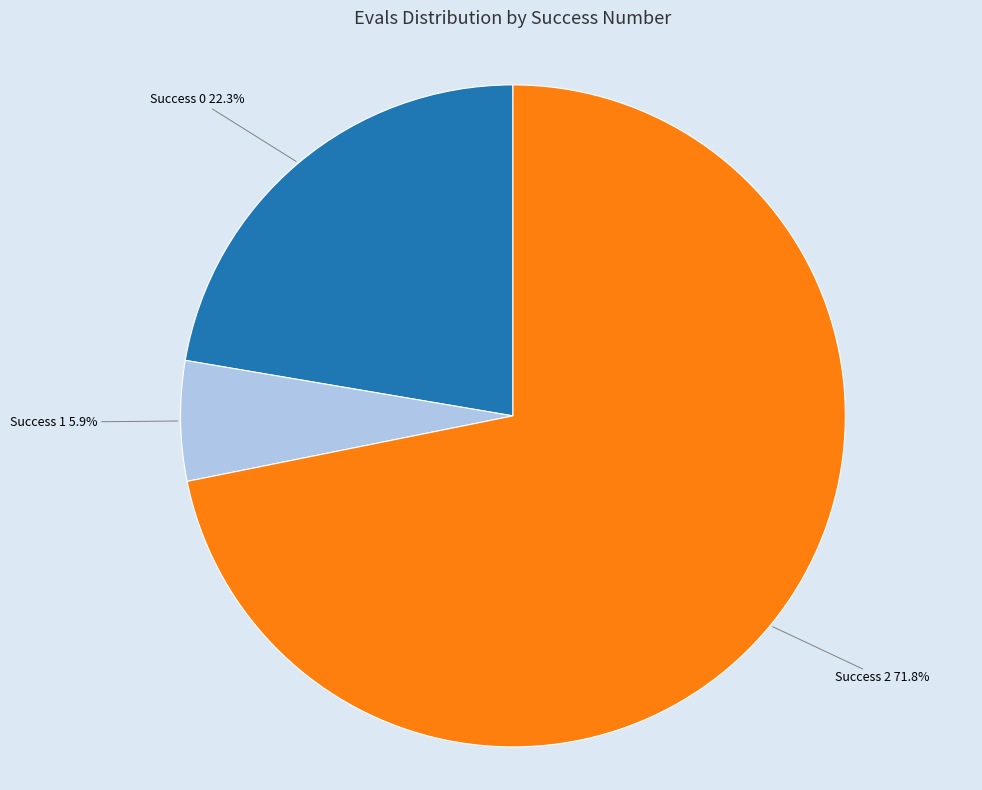

What portion of the pie excludes Success 2?

28.2%